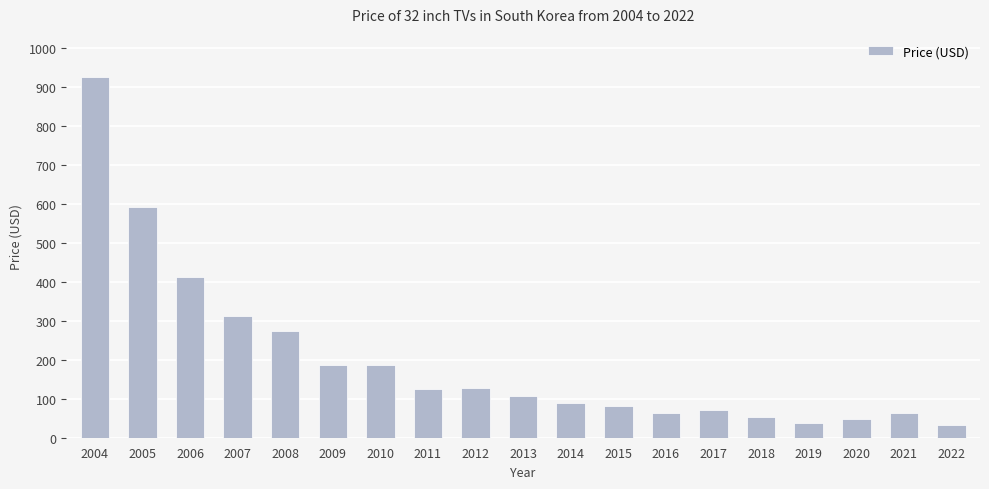

How many bars are there in total?

19